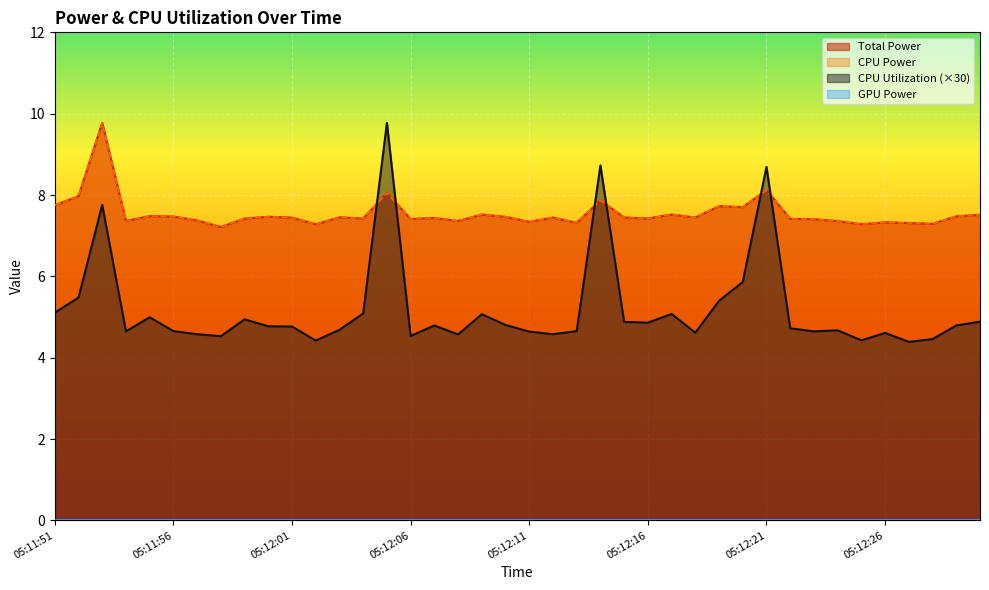

Which category has the lowest value across all series?

05:12:27